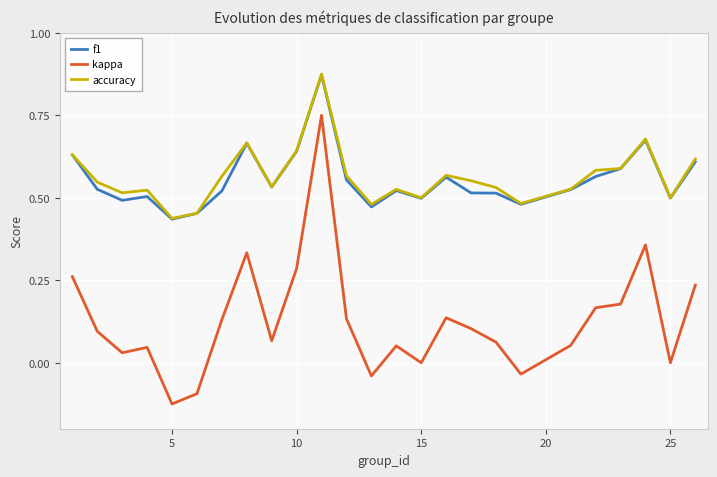

At which label does kappa reach its minimum?

5